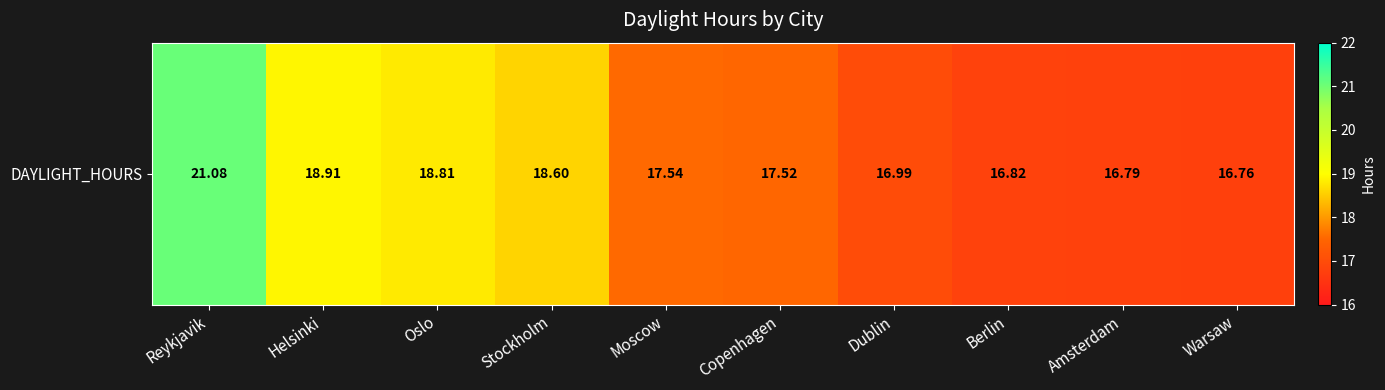

What value does the data have at Reykjavik?

21.1